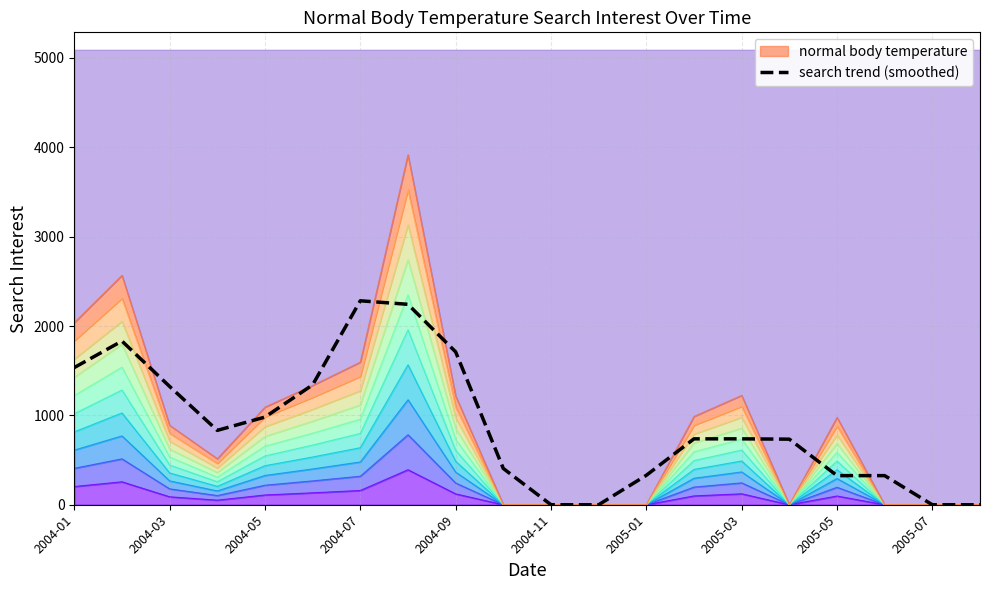

How many data points are above 737?

11